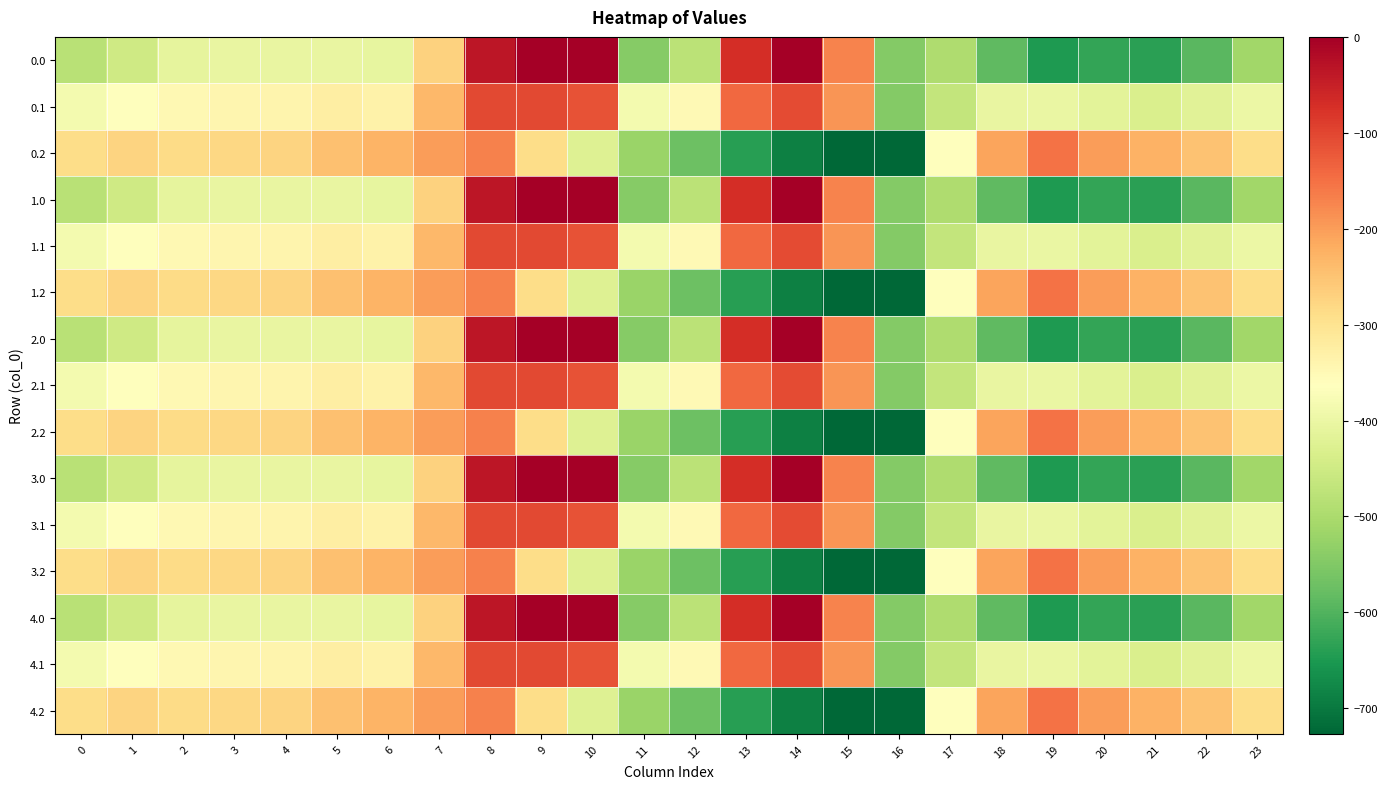

Reading left to right, extract all data points from this chart.

0.0: 0=-482.0	1=-449.5	2=-410.3	3=-404.4	4=-404.9	5=-403.8	6=-408.0	7=-270.7	8=-35.0	9=0.0	10=0.0	11=-544.3	12=-477.2	13=-70.2	14=-0.3	15=-172.8	16=-545.4	17=-494.8	18=-586.7	19=-649.2	20=-629.9	21=-638.4	22=-592.3	23=-511.3
0.1: 0=-384.6	1=-361.1	2=-347.9	3=-342.7	4=-339.6	5=-325.7	6=-332.2	7=-234.9	8=-102.3	9=-104.8	10=-114.0	11=-384.7	12=-350.8	13=-141.2	14=-105.5	15=-190.4	16=-547.3	17=-466.6	18=-405.4	19=-400.2	20=-414.5	21=-432.4	22=-419.9	23=-399.4
0.2: 0=-287.1	1=-272.7	2=-285.5	3=-281.0	4=-274.4	5=-245.0	6=-228.8	7=-199.0	8=-169.5	9=-288.5	10=-423.5	11=-520.6	12=-571.2	13=-640.4	14=-687.4	15=-725.8	16=-726.6	17=-362.4	18=-210.0	19=-151.0	20=-199.2	21=-226.4	22=-247.4	23=-287.5
1.0: 0=-482.0	1=-449.5	2=-410.3	3=-404.4	4=-404.9	5=-403.8	6=-408.0	7=-270.7	8=-35.0	9=0.0	10=0.0	11=-544.3	12=-477.2	13=-70.2	14=-0.3	15=-172.8	16=-545.4	17=-494.8	18=-586.7	19=-649.2	20=-629.9	21=-638.4	22=-592.3	23=-511.3
1.1: 0=-384.6	1=-361.1	2=-347.9	3=-342.7	4=-339.6	5=-325.7	6=-332.2	7=-234.9	8=-102.3	9=-104.8	10=-114.0	11=-384.7	12=-350.8	13=-141.2	14=-105.5	15=-190.4	16=-547.3	17=-466.6	18=-405.4	19=-400.2	20=-414.5	21=-432.4	22=-419.9	23=-399.4
1.2: 0=-287.1	1=-272.7	2=-285.5	3=-281.0	4=-274.4	5=-245.0	6=-228.8	7=-199.0	8=-169.5	9=-288.5	10=-423.5	11=-520.6	12=-571.2	13=-640.4	14=-687.4	15=-725.8	16=-726.6	17=-362.4	18=-210.0	19=-151.0	20=-199.2	21=-226.4	22=-247.4	23=-287.5
2.0: 0=-482.0	1=-449.5	2=-410.3	3=-404.4	4=-404.9	5=-403.8	6=-408.0	7=-270.7	8=-35.0	9=0.0	10=0.0	11=-544.3	12=-477.2	13=-70.2	14=-0.3	15=-172.8	16=-545.4	17=-494.8	18=-586.7	19=-649.2	20=-629.9	21=-638.4	22=-592.3	23=-511.3
2.1: 0=-384.6	1=-361.1	2=-347.9	3=-342.7	4=-339.6	5=-325.7	6=-332.2	7=-234.9	8=-102.3	9=-104.8	10=-114.0	11=-384.7	12=-350.8	13=-141.2	14=-105.5	15=-190.4	16=-547.3	17=-466.6	18=-405.4	19=-400.2	20=-414.5	21=-432.4	22=-419.9	23=-399.4
2.2: 0=-287.1	1=-272.7	2=-285.5	3=-281.0	4=-274.4	5=-245.0	6=-228.8	7=-199.0	8=-169.5	9=-288.5	10=-423.5	11=-520.6	12=-571.2	13=-640.4	14=-687.4	15=-725.8	16=-726.6	17=-362.4	18=-210.0	19=-151.0	20=-199.2	21=-226.4	22=-247.4	23=-287.5
3.0: 0=-482.0	1=-449.5	2=-410.3	3=-404.4	4=-404.9	5=-403.8	6=-408.0	7=-270.7	8=-35.0	9=0.0	10=0.0	11=-544.3	12=-477.2	13=-70.2	14=-0.3	15=-172.8	16=-545.4	17=-494.8	18=-586.7	19=-649.2	20=-629.9	21=-638.4	22=-592.3	23=-511.3
3.1: 0=-384.6	1=-361.1	2=-347.9	3=-342.7	4=-339.6	5=-325.7	6=-332.2	7=-234.9	8=-102.3	9=-104.8	10=-114.0	11=-384.7	12=-350.8	13=-141.2	14=-105.5	15=-190.4	16=-547.3	17=-466.6	18=-405.4	19=-400.2	20=-414.5	21=-432.4	22=-419.9	23=-399.4
3.2: 0=-287.1	1=-272.7	2=-285.5	3=-281.0	4=-274.4	5=-245.0	6=-228.8	7=-199.0	8=-169.5	9=-288.5	10=-423.5	11=-520.6	12=-571.2	13=-640.4	14=-687.4	15=-725.8	16=-726.6	17=-362.4	18=-210.0	19=-151.0	20=-199.2	21=-226.4	22=-247.4	23=-287.5
4.0: 0=-482.0	1=-449.5	2=-410.3	3=-404.4	4=-404.9	5=-403.8	6=-408.0	7=-270.7	8=-35.0	9=0.0	10=0.0	11=-544.3	12=-477.2	13=-70.2	14=-0.3	15=-172.8	16=-545.4	17=-494.8	18=-586.7	19=-649.2	20=-629.9	21=-638.4	22=-592.3	23=-511.3
4.1: 0=-384.6	1=-361.1	2=-347.9	3=-342.7	4=-339.6	5=-325.7	6=-332.2	7=-234.9	8=-102.3	9=-104.8	10=-114.0	11=-384.7	12=-350.8	13=-141.2	14=-105.5	15=-190.4	16=-547.3	17=-466.6	18=-405.4	19=-400.2	20=-414.5	21=-432.4	22=-419.9	23=-399.4
4.2: 0=-287.1	1=-272.7	2=-285.5	3=-281.0	4=-274.4	5=-245.0	6=-228.8	7=-199.0	8=-169.5	9=-288.5	10=-423.5	11=-520.6	12=-571.2	13=-640.4	14=-687.4	15=-725.8	16=-726.6	17=-362.4	18=-210.0	19=-151.0	20=-199.2	21=-226.4	22=-247.4	23=-287.5